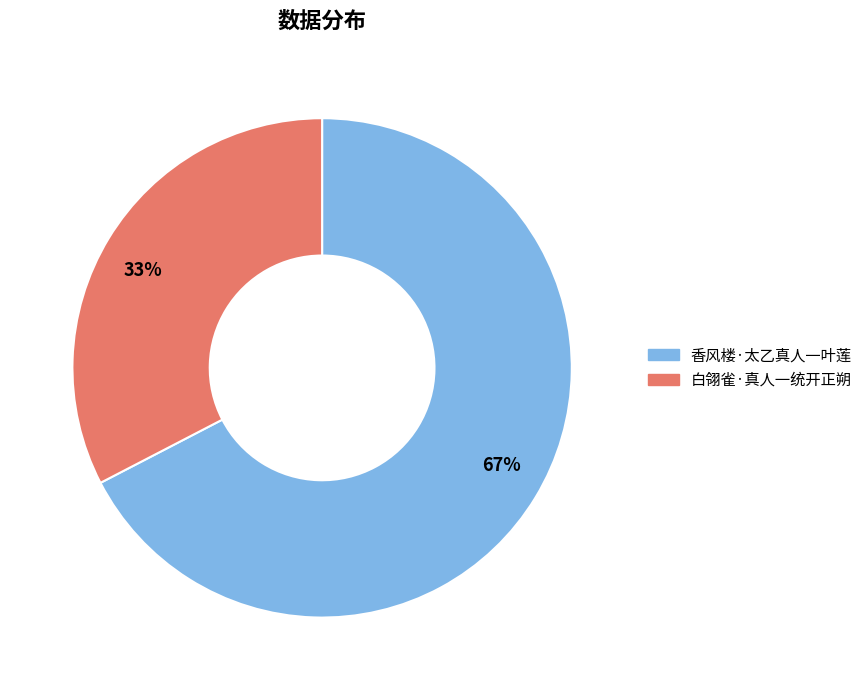

Which slice is the largest?

67%